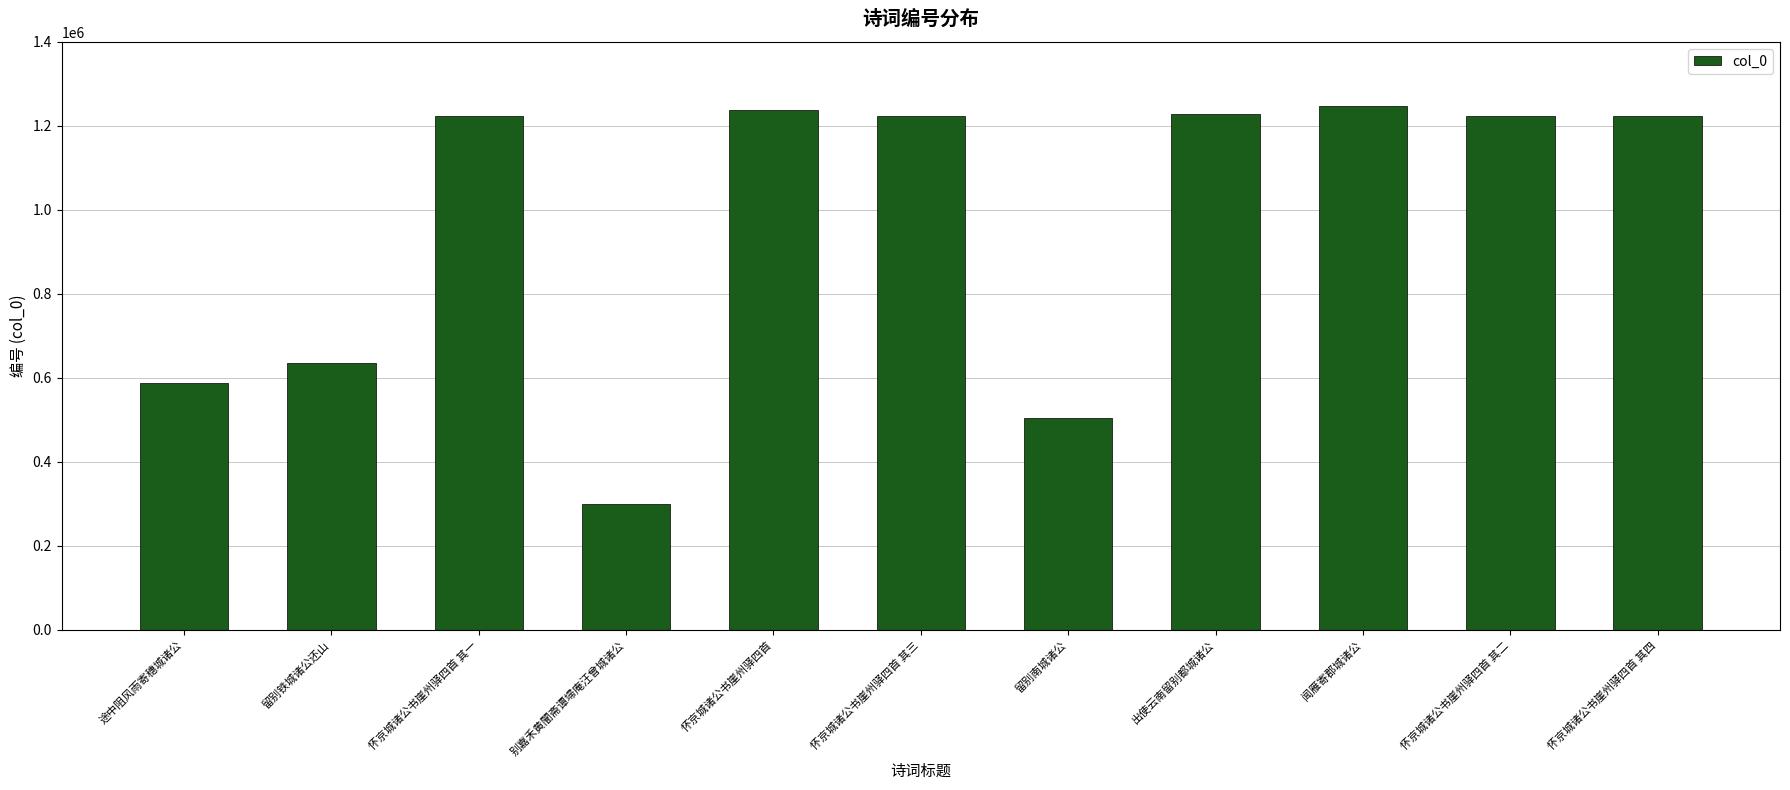

What position from the left is 别嘉禾黄闇斋谭埽庵汪曾城诸公?

4